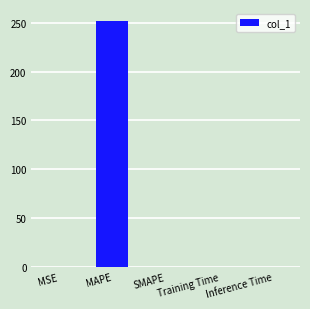

How many categories are shown in the chart?

5